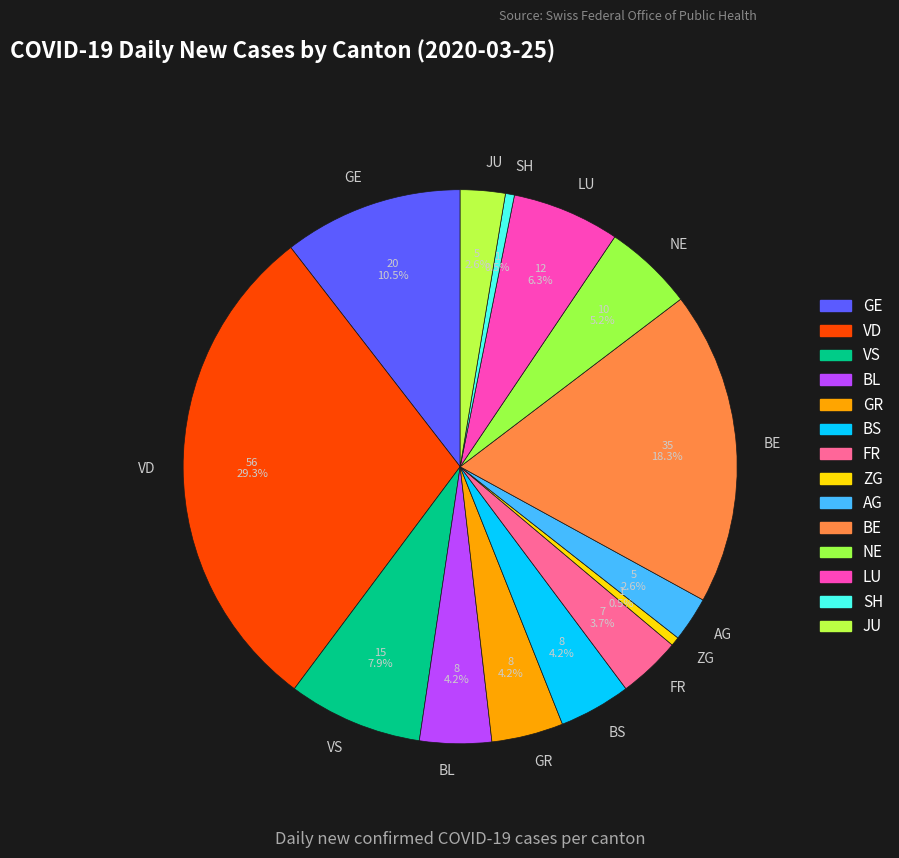

What is the largest slice in the pie chart?

VD